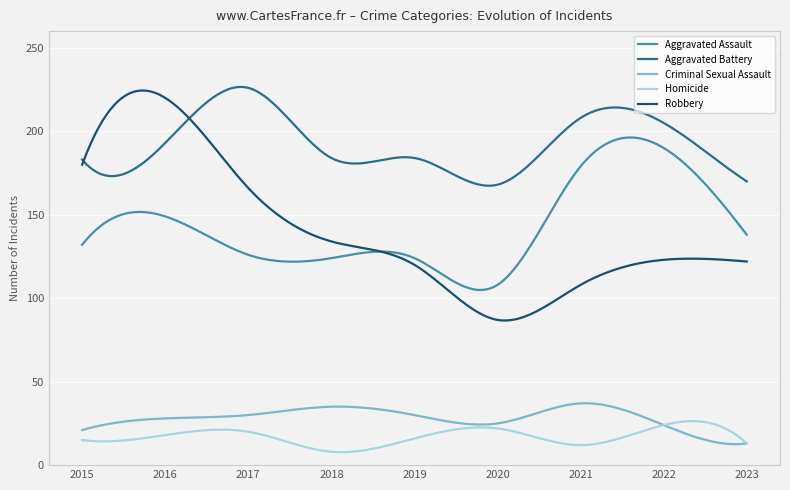

Which series has the largest total across all categories?

Aggravated Battery